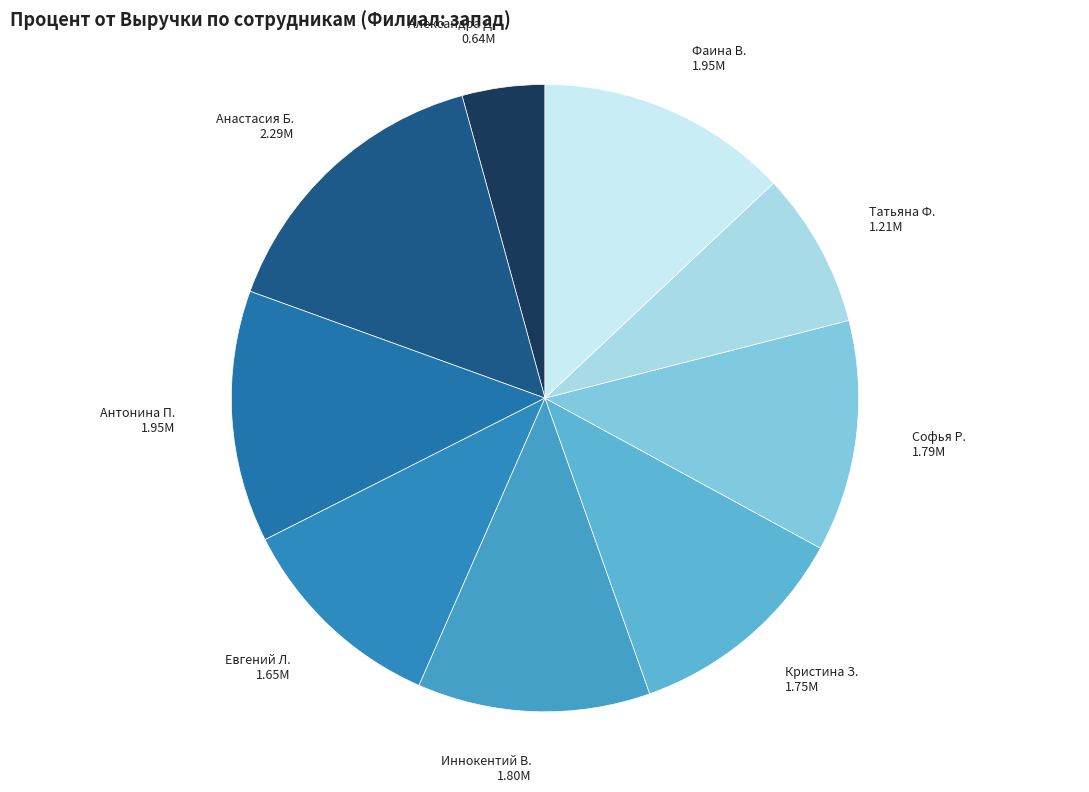

Approximately how many times larger is the value at Анастасия Б. compared to Антонина П.?

1.2